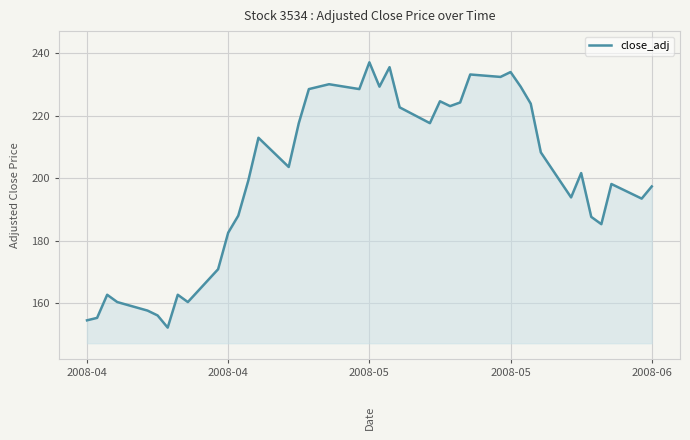

What is the greatest value displayed?

237.2